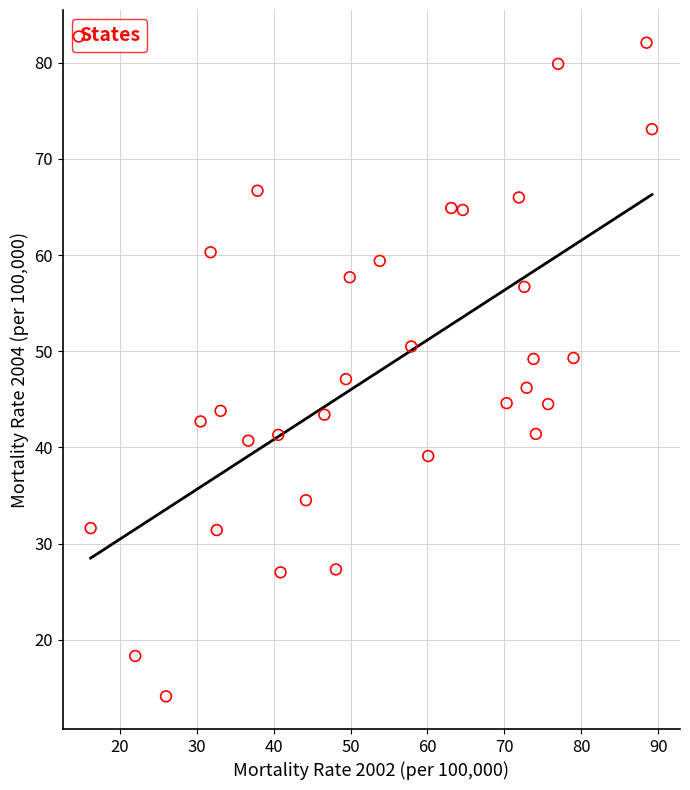

What is the range of Y values (max minus min)?

68.0